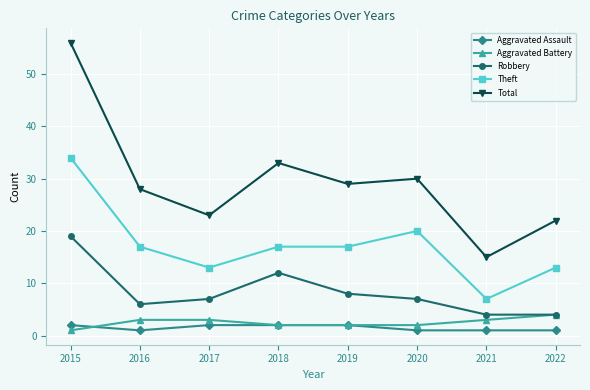

Count the Aggravated Battery values in the range 2 to 3.

6